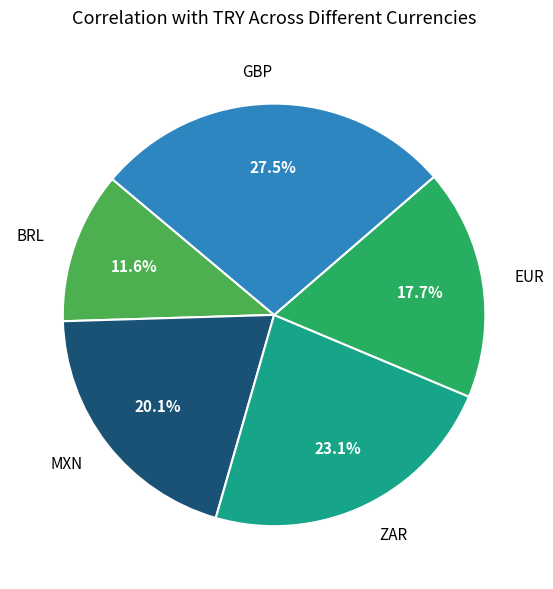

Is GBP the majority of the pie?

No